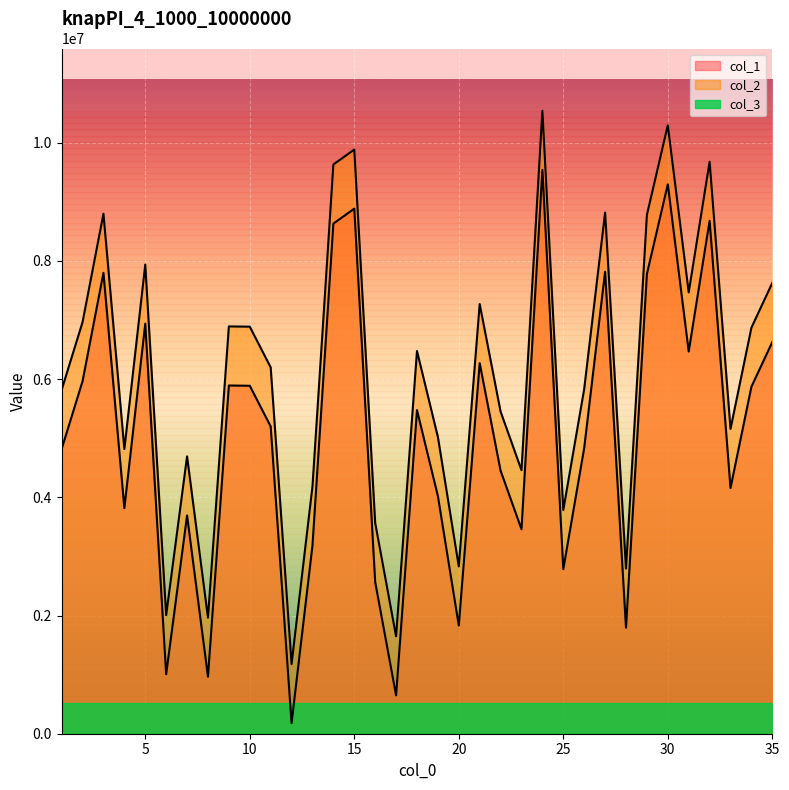

Rank the categories by col_2 value from lowest to highest.

12, 17, 8, 6, 28, 20, 16, 25, 13, 23, 7, 4, 19, 33, 22, 1, 26, 11, 18, 34, 10, 9, 2, 21, 31, 35, 5, 29, 3, 27, 14, 32, 15, 30, 24